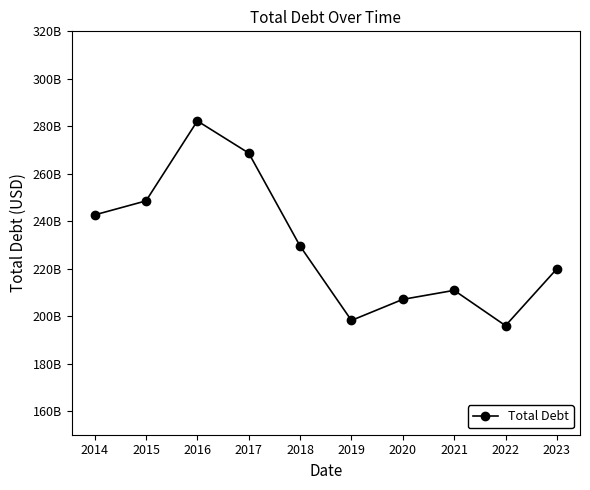

What is the change in value from 2014 to 2018?

-13142000000